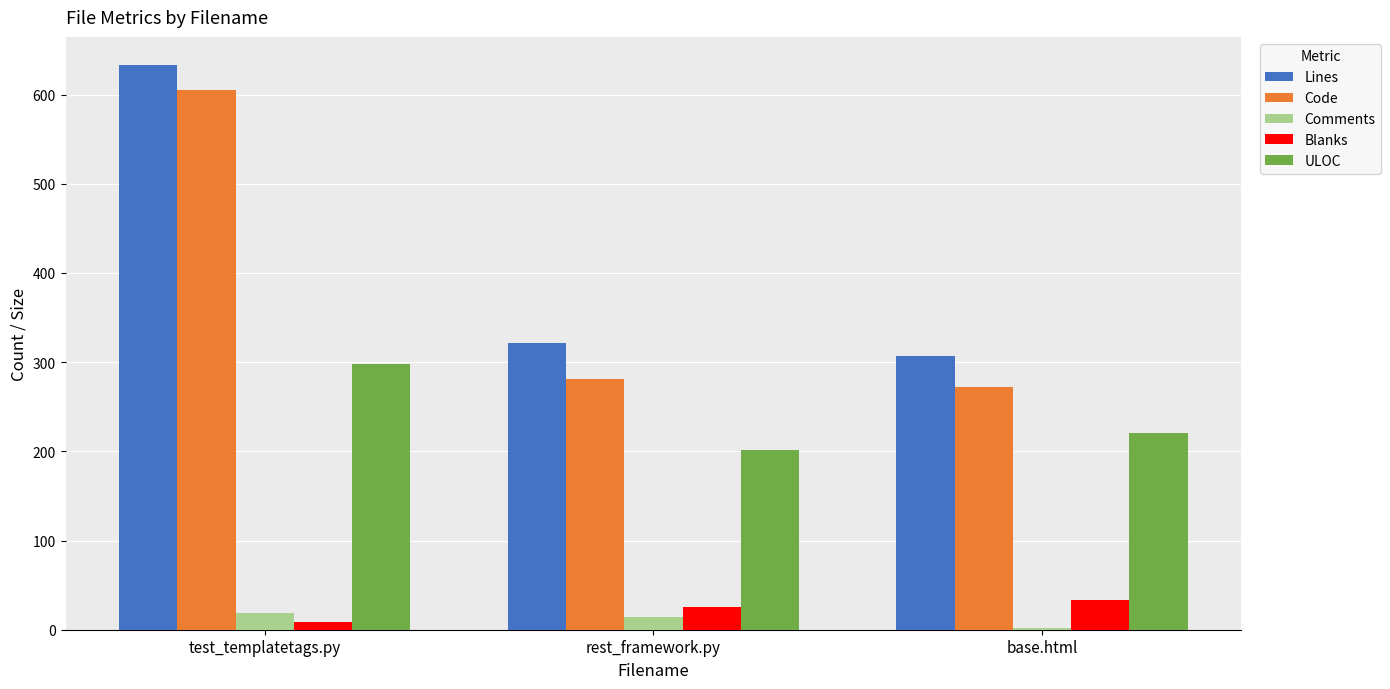

Reading left to right, extract all data points from this chart.

Lines: 633	321	307
Code: 605	281	272
Comments: 19	14	2
Blanks: 9	26	33
ULOC: 298	202	221